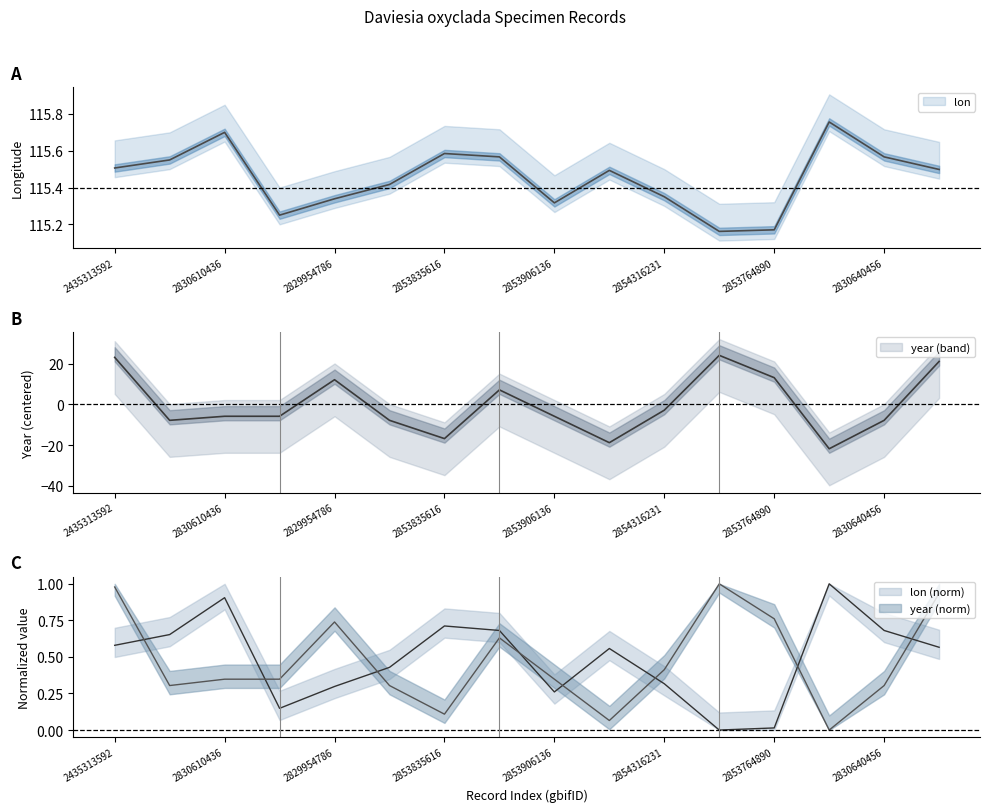

What is the label of the 7th point from the left?

2853835616